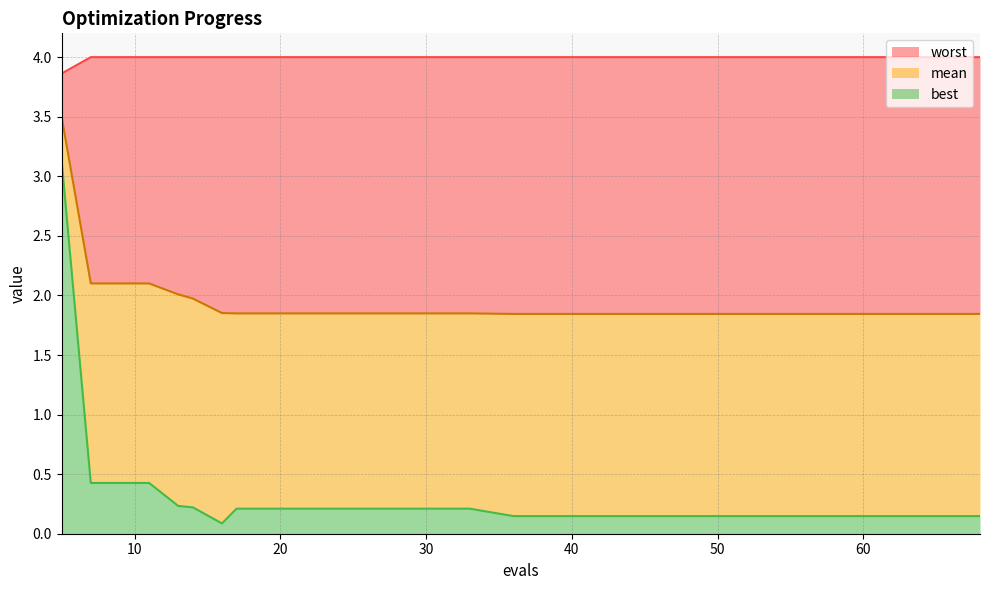

Reading right to left, list all the values displayed in this chart.

mean: 1.8	1.8	1.8	1.8	1.8	1.8	1.8	1.8	1.8	1.8	1.8	1.8	1.8	1.8	1.9	2.0	2.0	2.1	2.1	3.5
best: 0.1	0.1	0.1	0.1	0.1	0.1	0.1	0.1	0.1	0.2	0.2	0.2	0.2	0.2	0.1	0.2	0.2	0.4	0.4	3.1
worst: 4.0	4.0	4.0	4.0	4.0	4.0	4.0	4.0	4.0	4.0	4.0	4.0	4.0	4.0	4.0	4.0	4.0	4.0	4.0	3.9